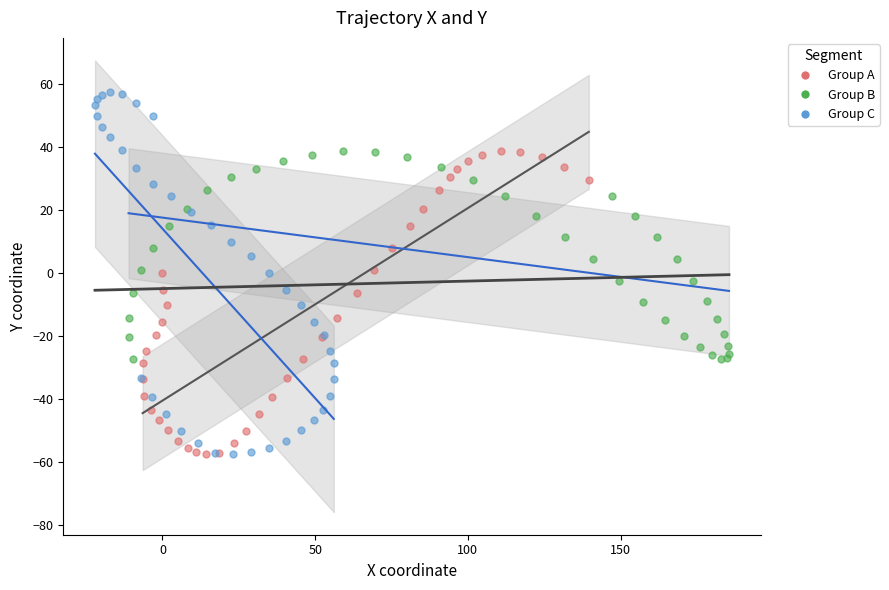

Which series reaches the maximum Y coordinate?

Group C